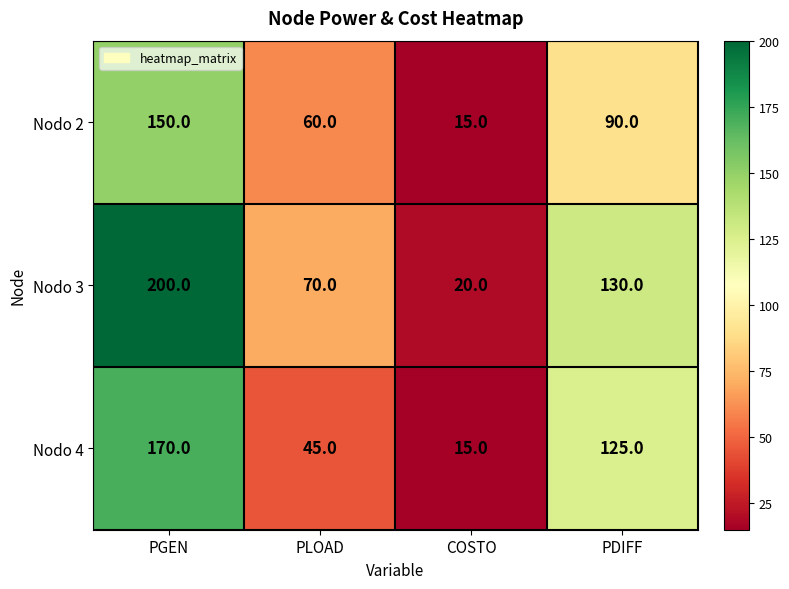

At which label is Nodo 4 closest to 92?

PDIFF